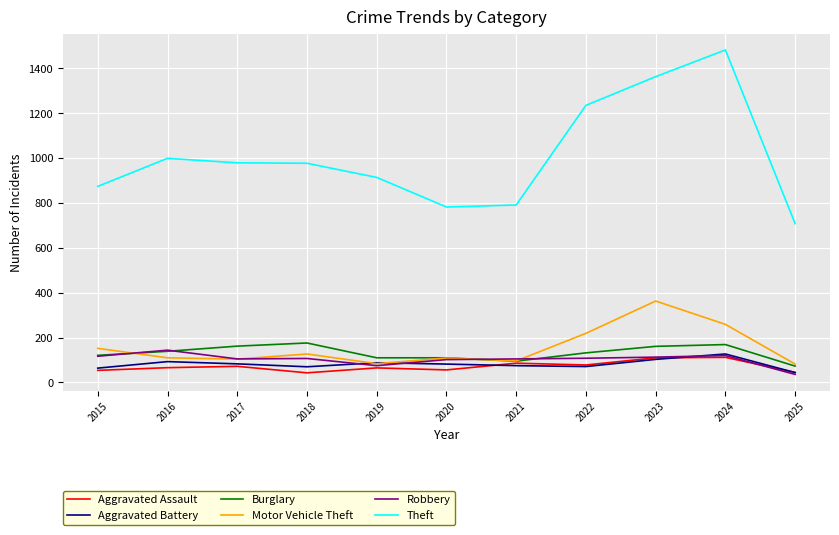

Rank the series by their maximum value, from lowest to highest.

Aggravated Assault, Aggravated Battery, Robbery, Burglary, Motor Vehicle Theft, Theft